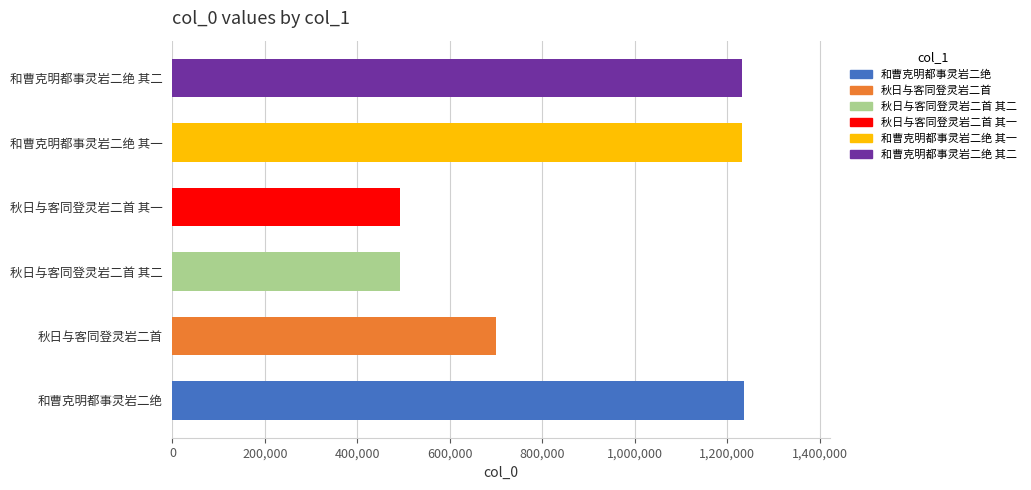

What is the average value?

896766